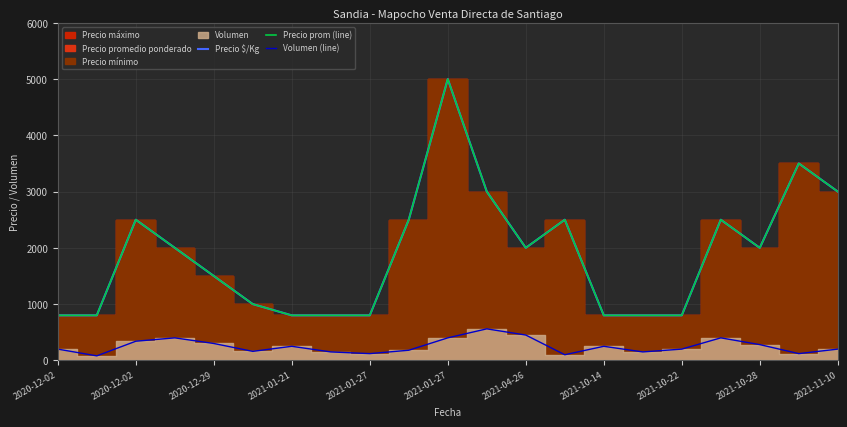

Between 2021-11-10 and 2021-10-22, which is larger?

2021-11-10